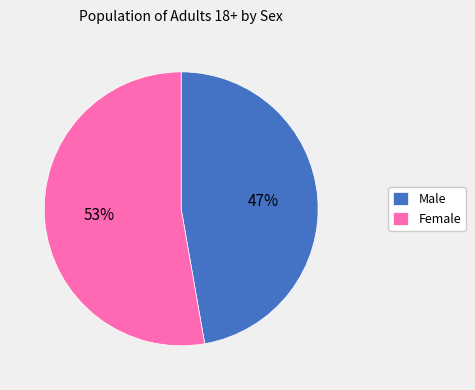

Rank the categories by value from lowest to highest.

Male, Female